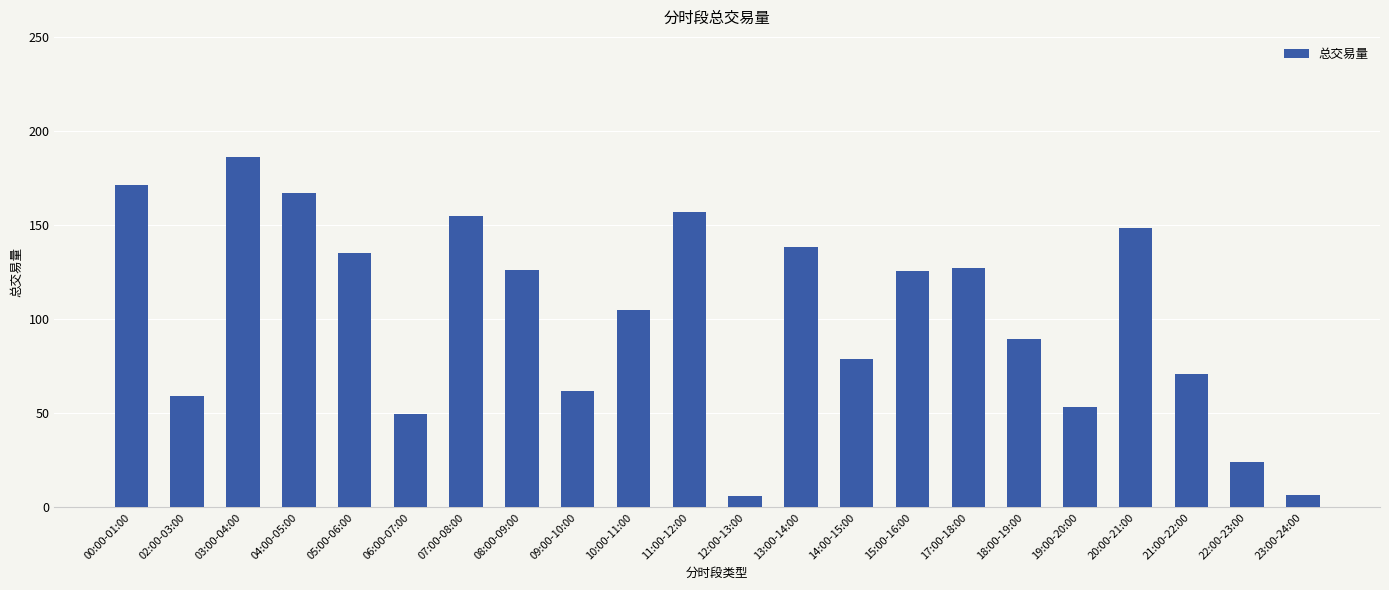

What is the sum of all values?

2243.3